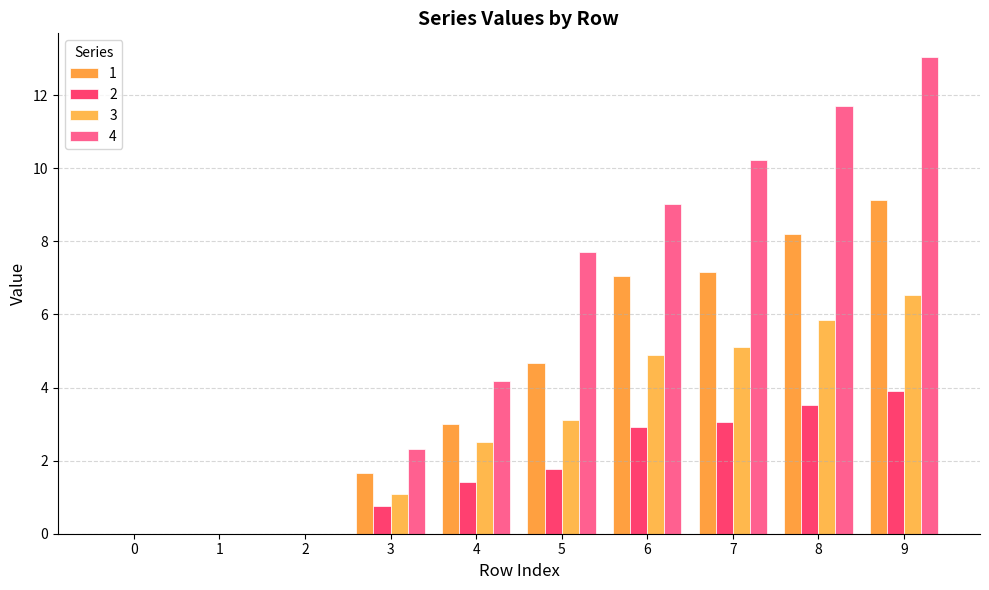

Is it true that 1 equals 9.1 at 9?

True